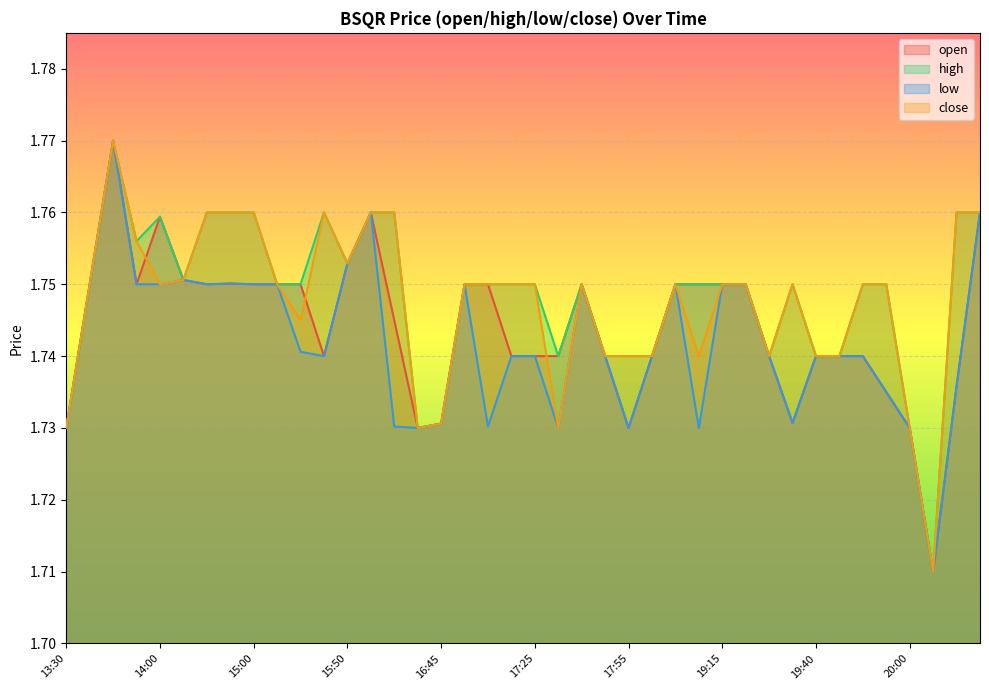

The value of high at 15:45 is 1.8. True or false?

True